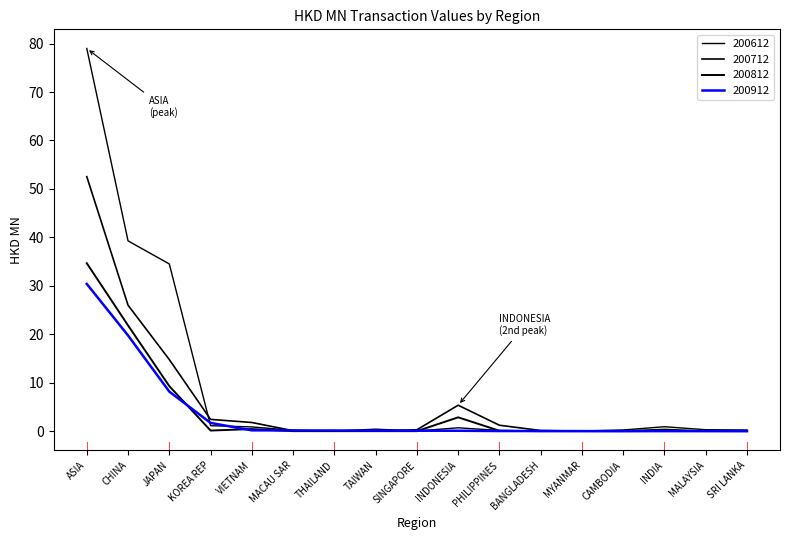

What is the difference between the second highest and minimum values in the 200612 series?

39.3